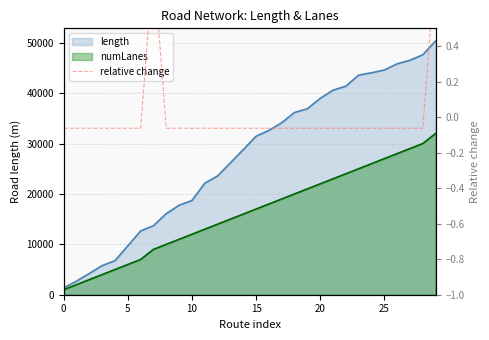

How many lines are shown in the chart?

1